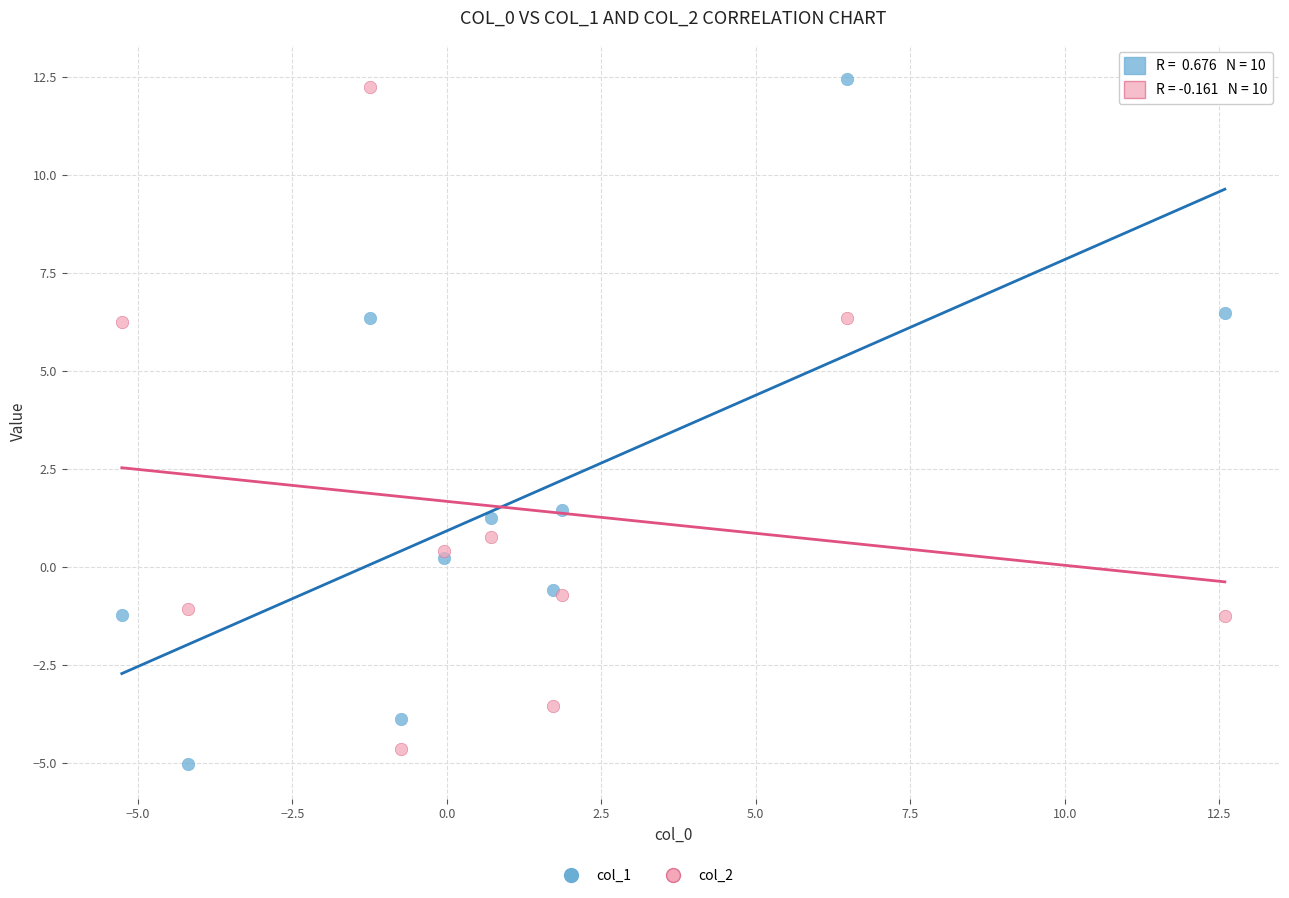

What is the X range (max minus min) for the scatter plot?

17.9